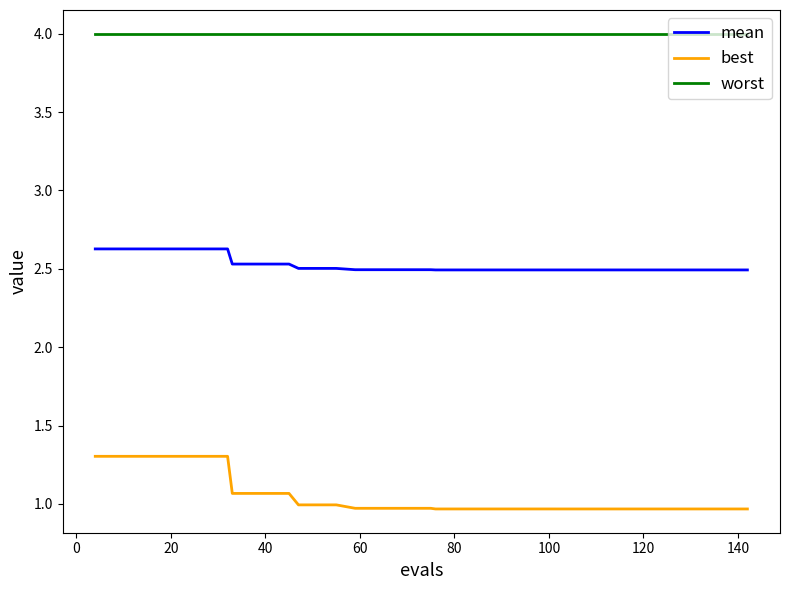

True or false: worst and mean intersect in this chart.

False